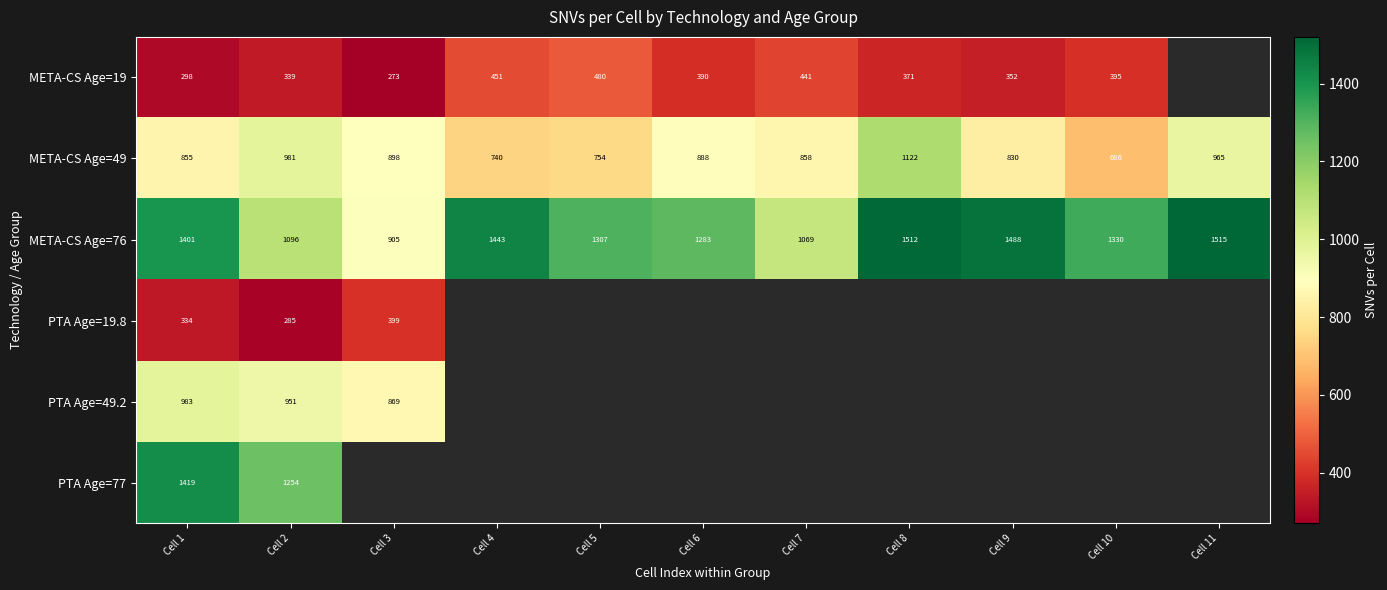

Is the value of META-CS Age=19 at Cell 10 greater than the value of META-CS Age=49 at Cell 10?

No